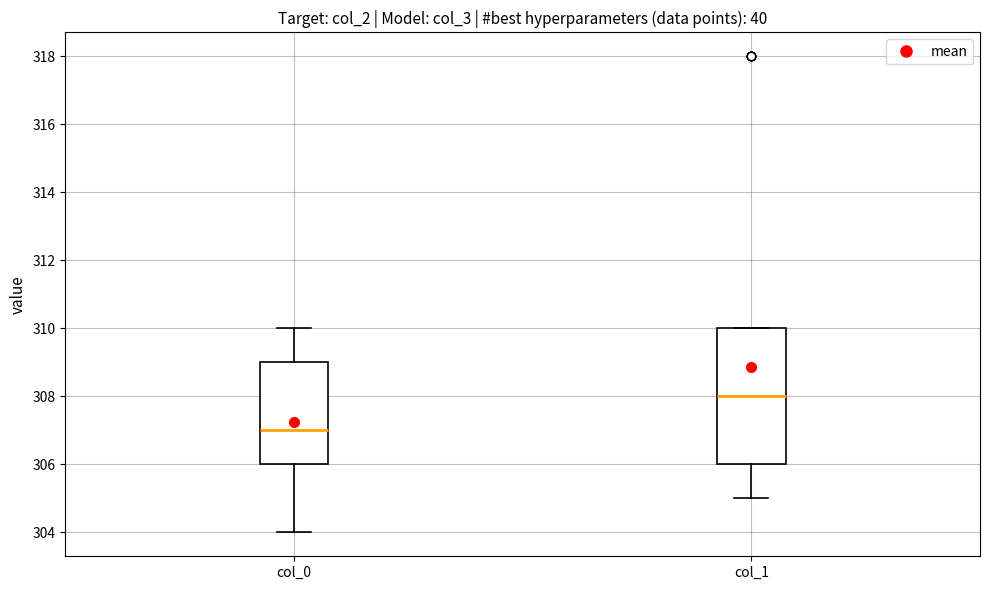

Reading left to right, transcribe this box plot: for each box, give where its median line is, the range the box spans, and where its two whiskers end, as read against the y-axis. The values are not printed on the chart, so give them approximately, as read against the axis.

col_0: median 307, box 306 to 309, whiskers 304 to 310
col_1: median 308, box 306 to 310, whiskers 305 to 310